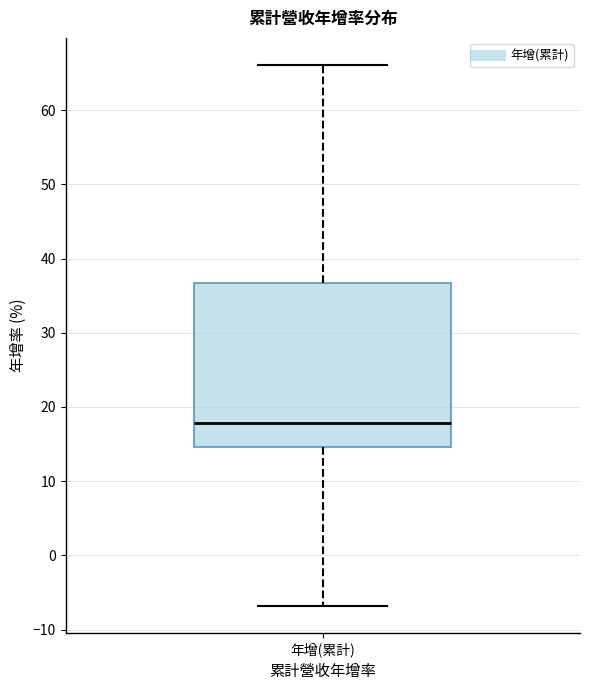

Read this box plot against the y-axis: the position of the median line, the range covered by the box, and the ends of both whiskers. The values are not printed on the chart, so give them approximately, as read against the axis.

median 18, box 15 to 37, whiskers -7 to 66